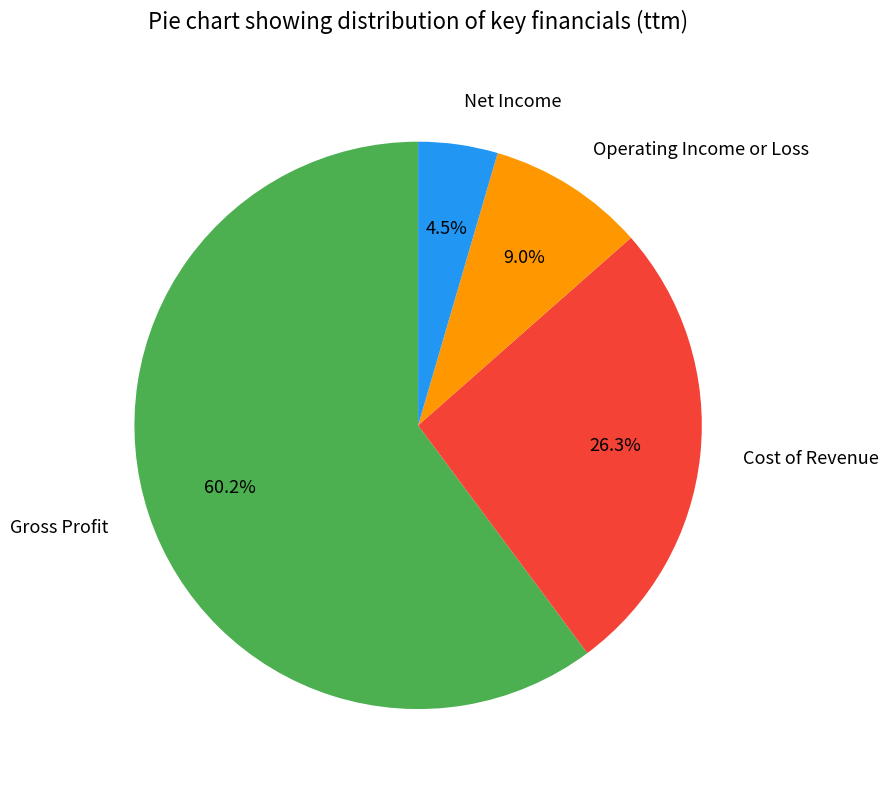

The Gross Profit slice represents 48% of the pie. True or false?

False